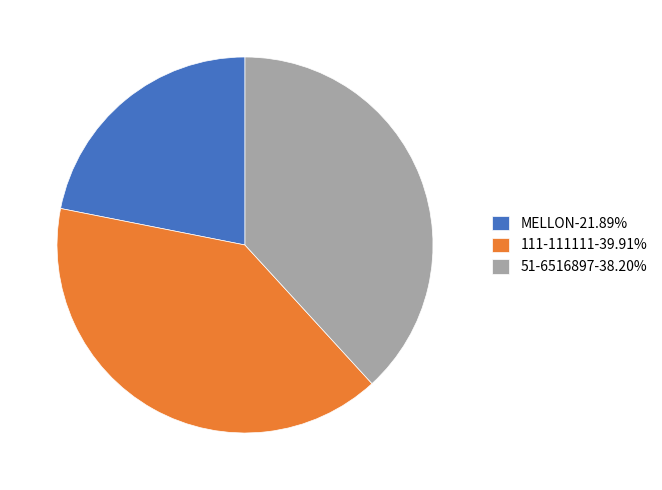

Count the number of slices in the pie.

3